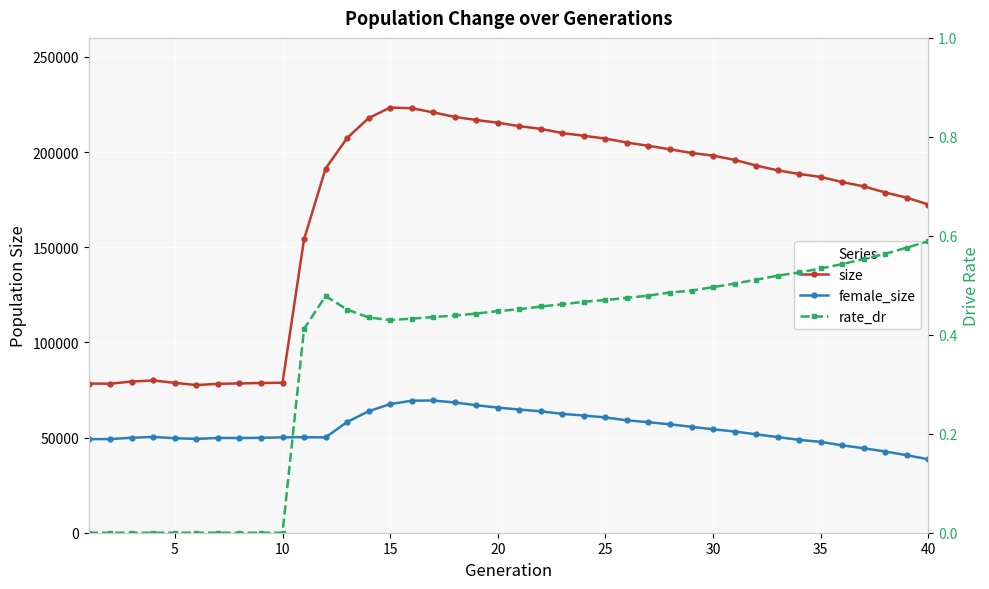

What is the value of the rate_dr point at the 27th from the left?

0.5